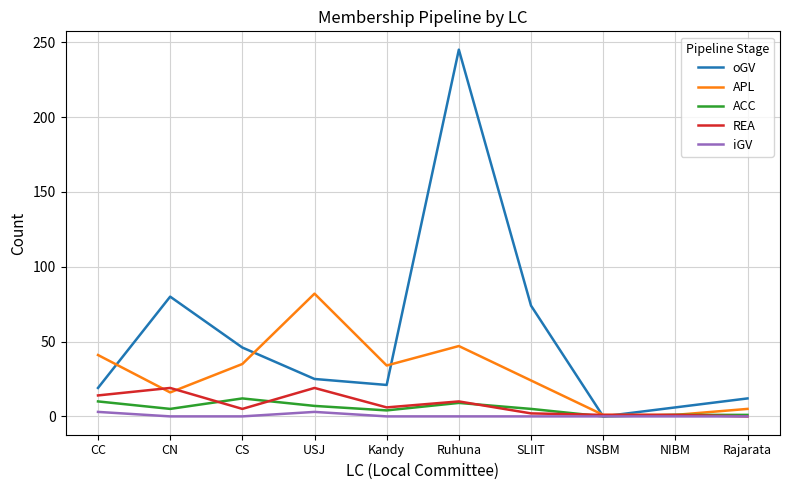

The value of oGV at CN is 140. True or false?

False